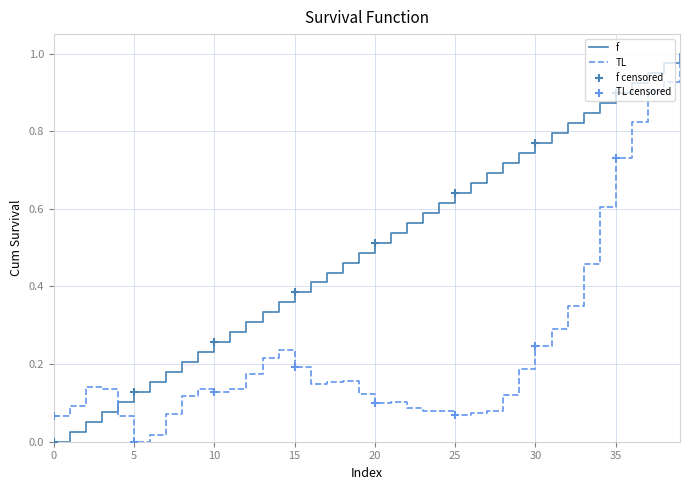

Which series has the largest total across all categories?

f